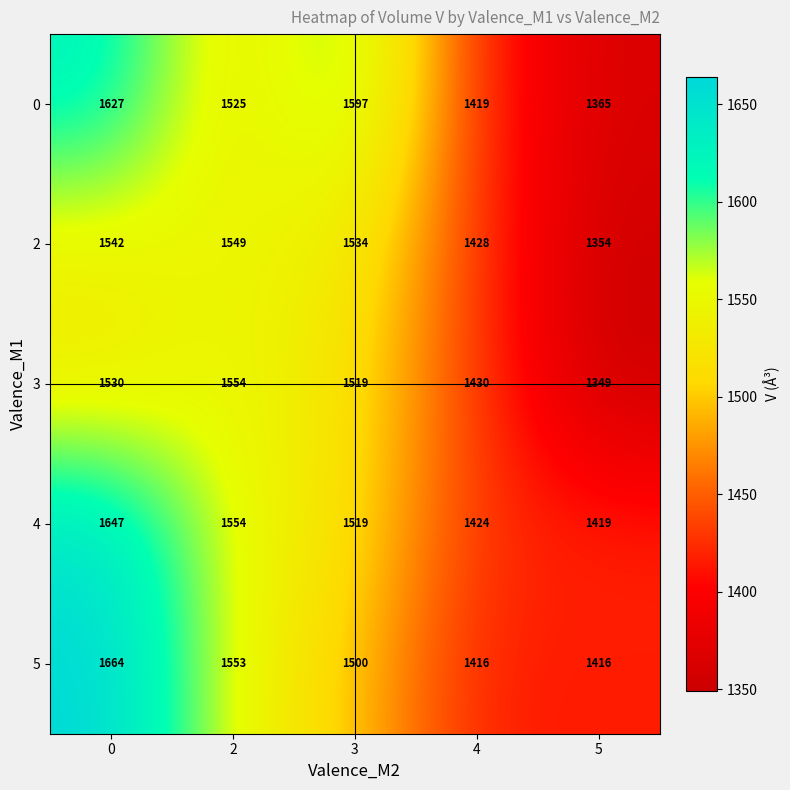

Rank the series at 0 from highest to lowest value.

5, 4, 0, 2, 3